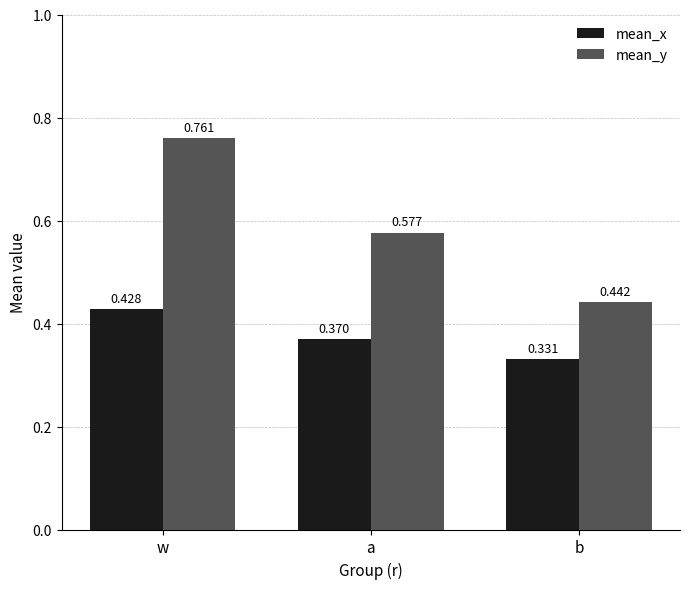

Which label corresponds to the smallest value in the chart?

b